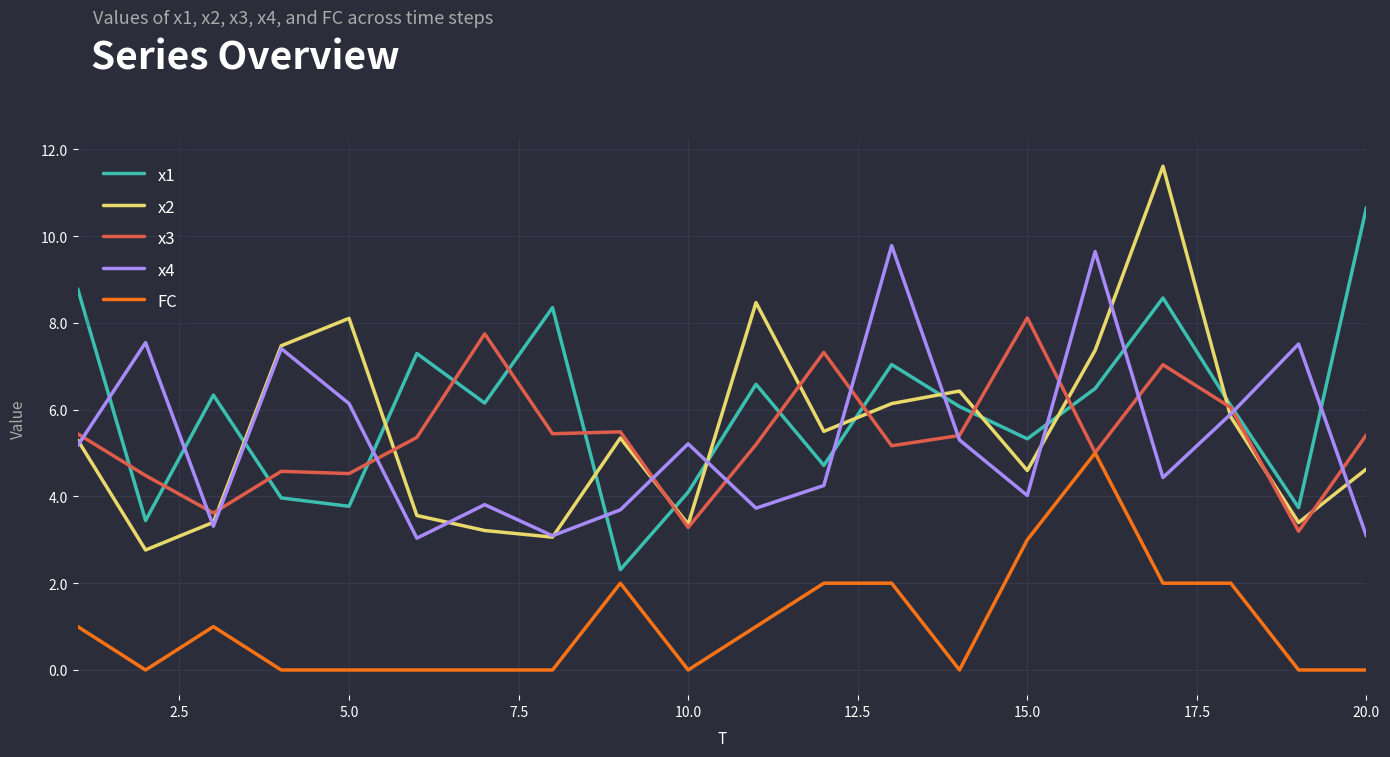

List the series in order of their peak value, highest first.

x2, x1, x4, x3, FC